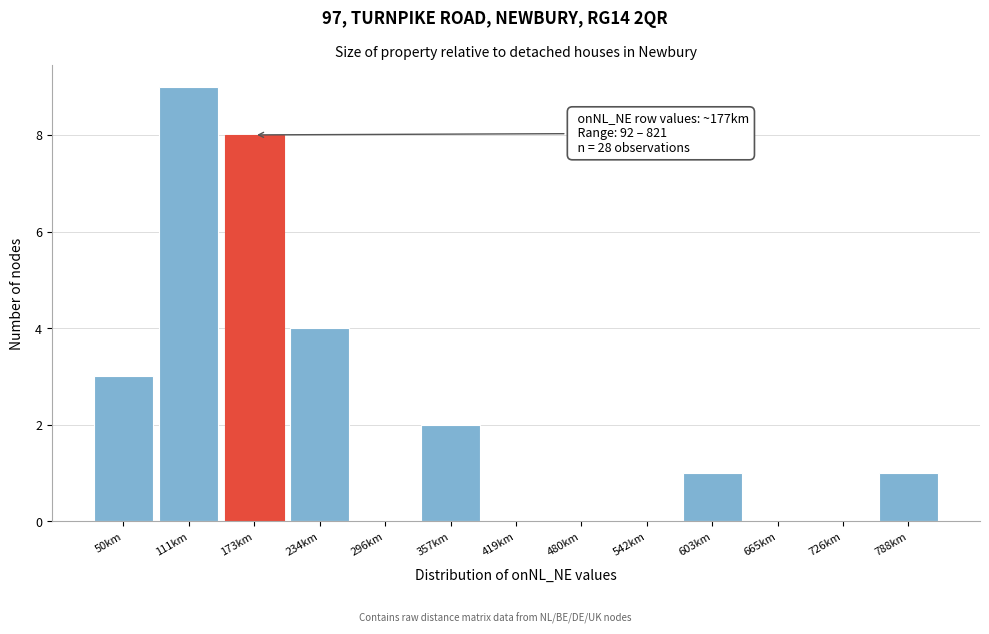

Reading right to left, extract all data points from this chart.

788km=1	726km=0	665km=0	603km=1	542km=0	480km=0	419km=0	357km=2	296km=0	234km=4	173km=8	111km=9	50km=3